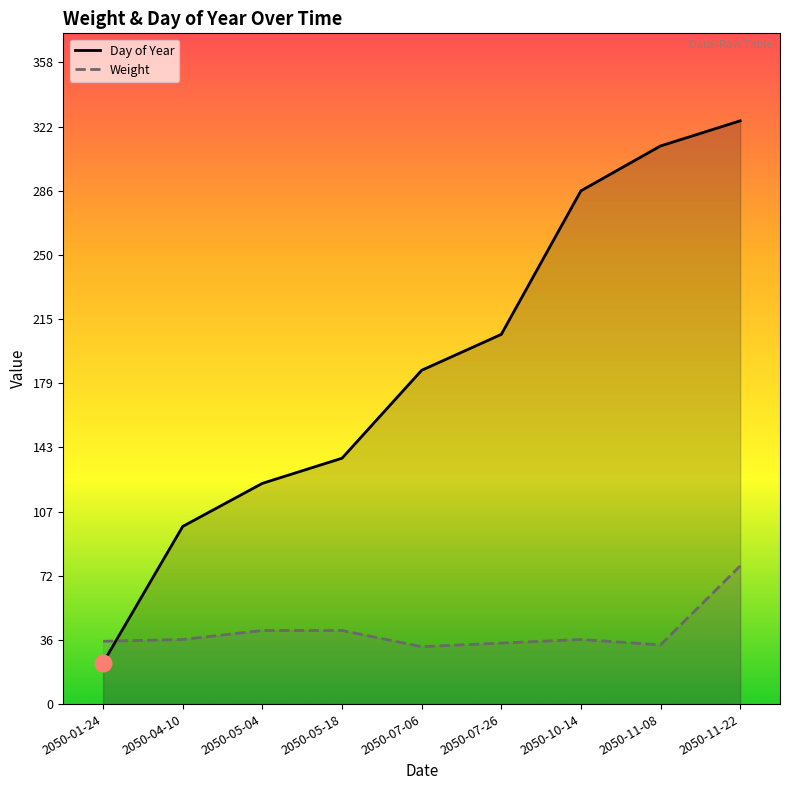

At how many categories does at least one series exceed 230?

3